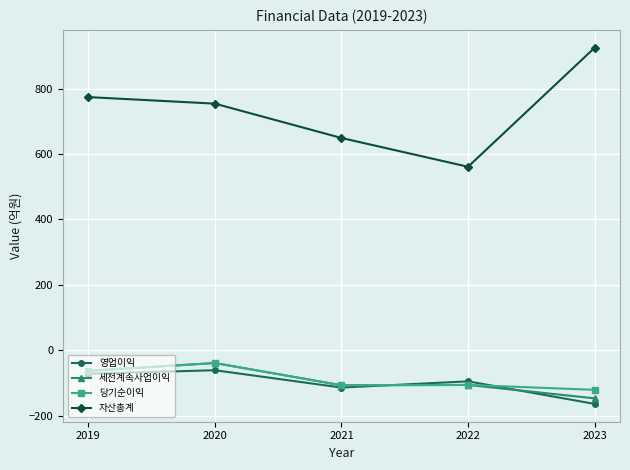

Is it true that 자산총계 equals 925 at 2023?

True